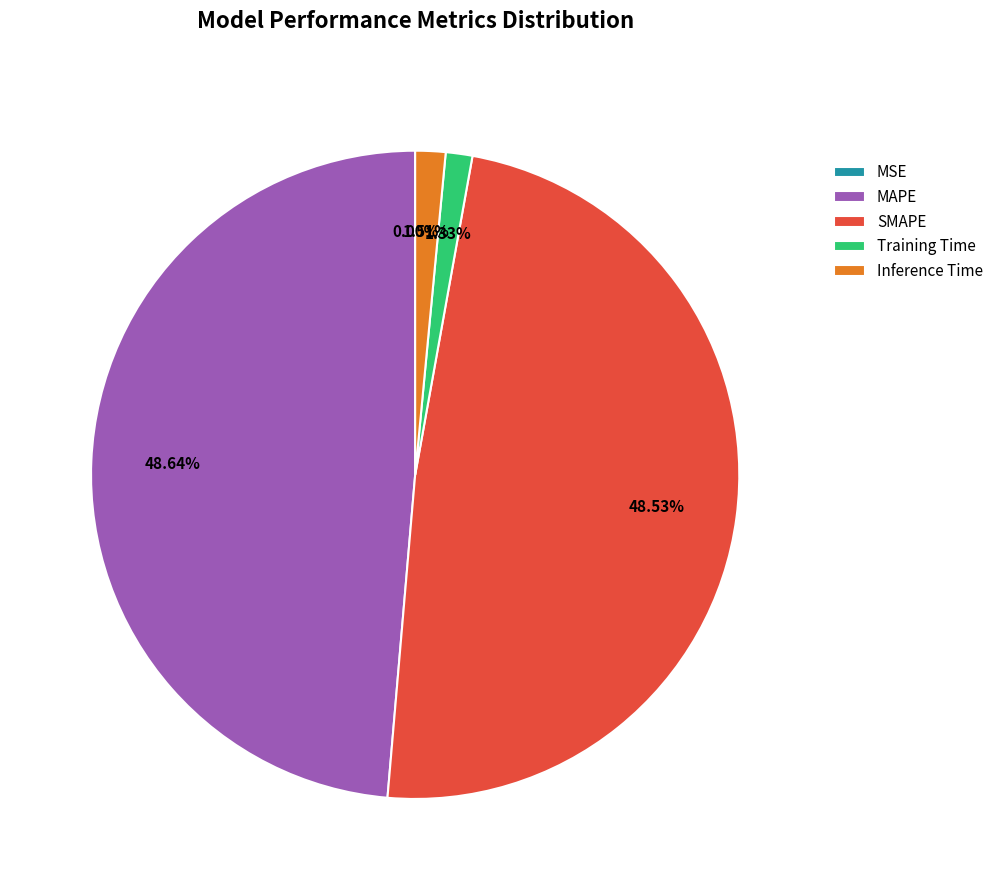

Is there any slice that represents more than half of the pie?

No